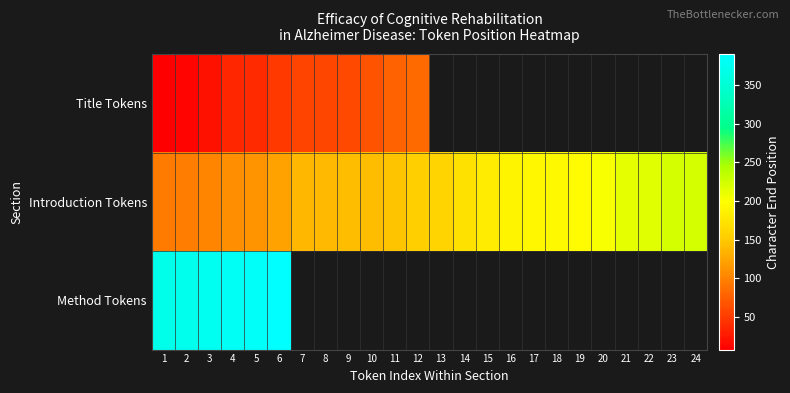

How many series are shown in this chart?

3